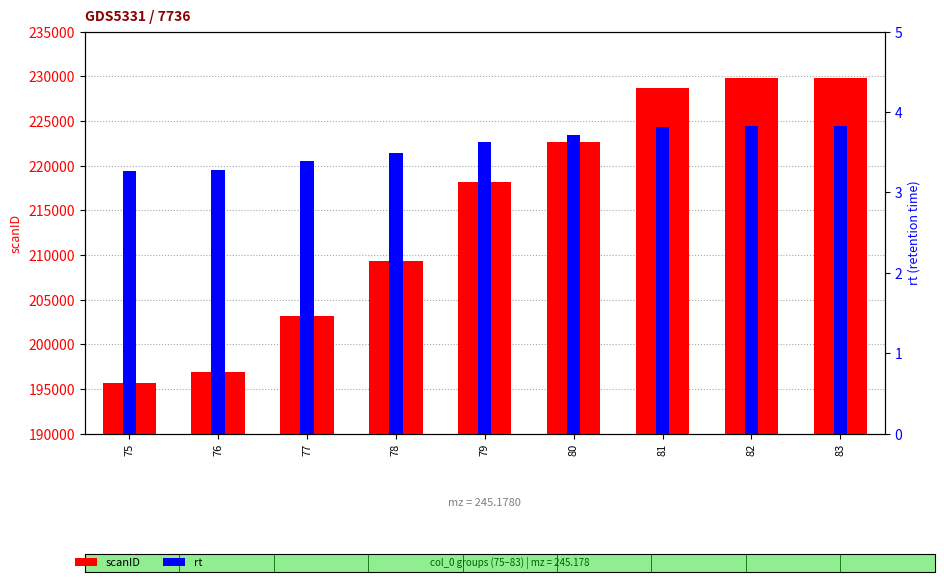

What is the highest value of the scanID series?

229813.0